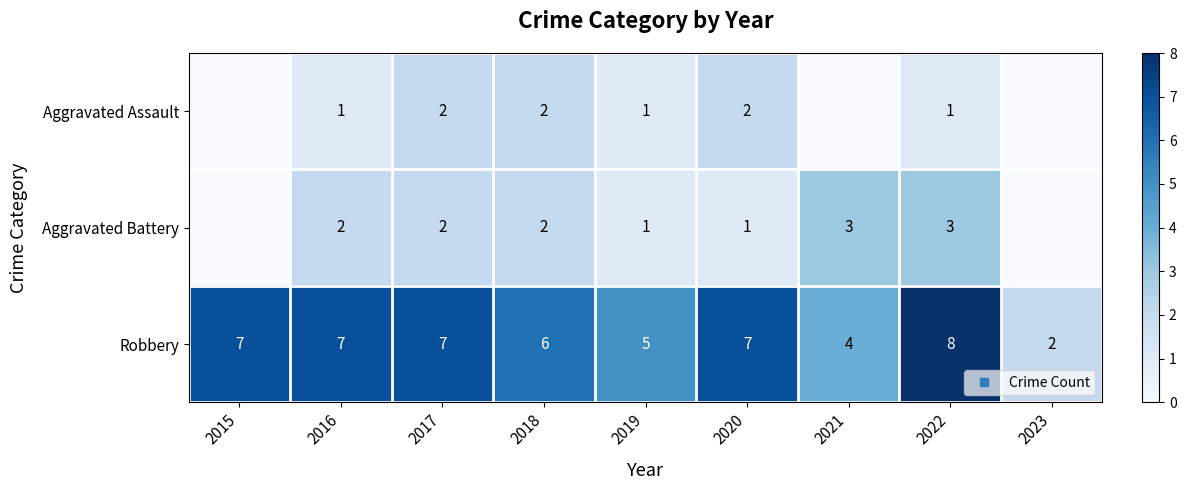

Rank the categories by Aggravated Assault value from lowest to highest.

2015, 2021, 2023, 2016, 2019, 2022, 2017, 2018, 2020